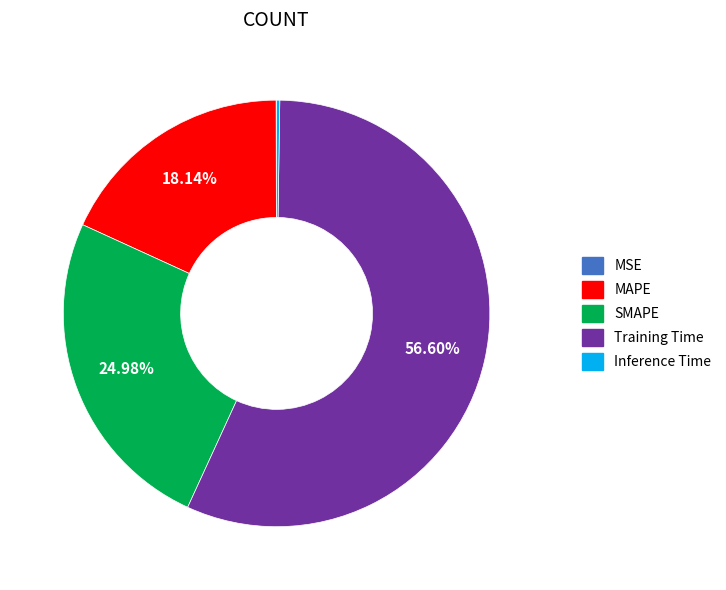

Combined, do MAPE and SMAPE account for over 50%?

No